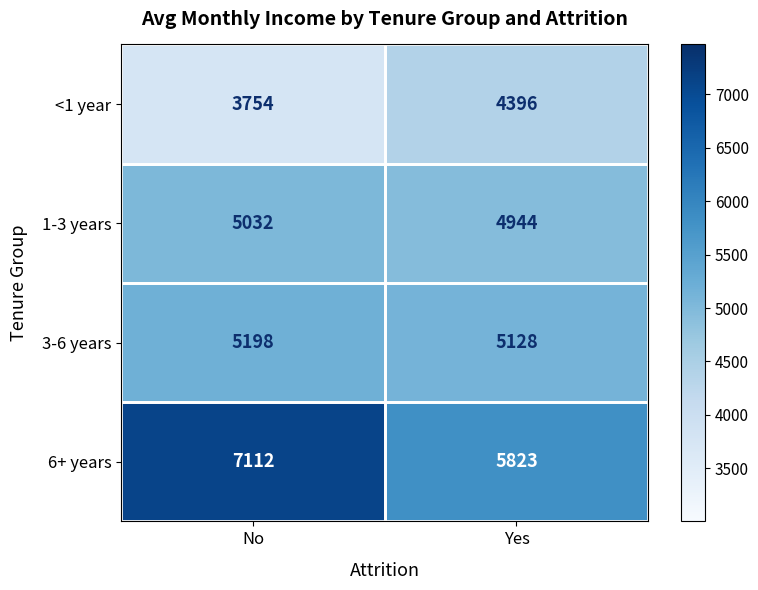

Which series has the widest spread of values?

6+ years